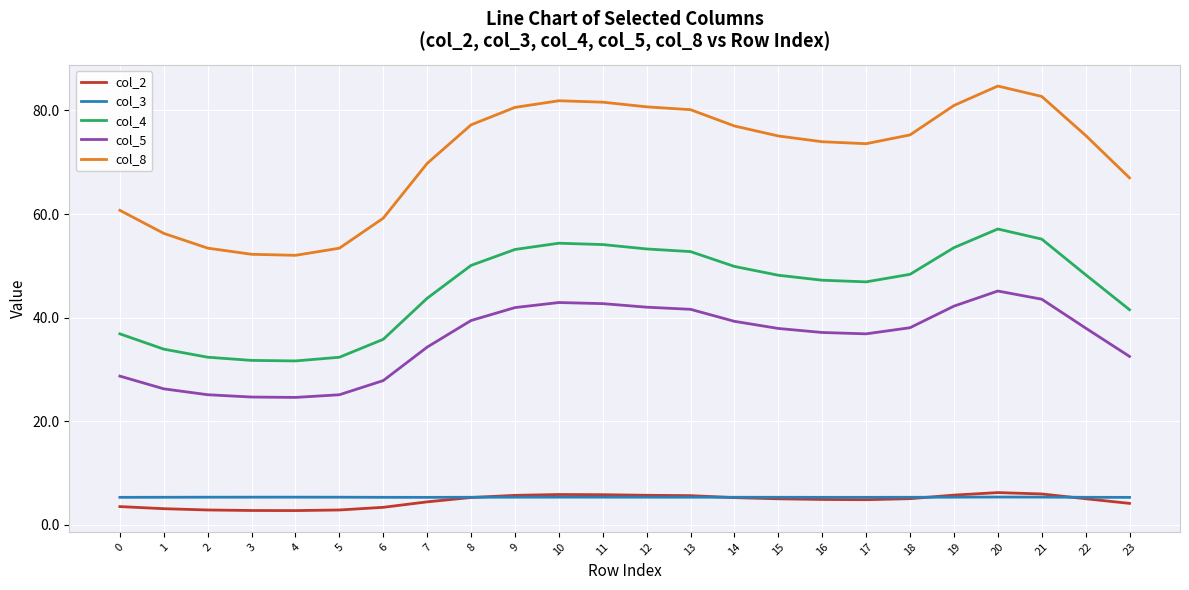

At which category is the sum across all series the highest?

20